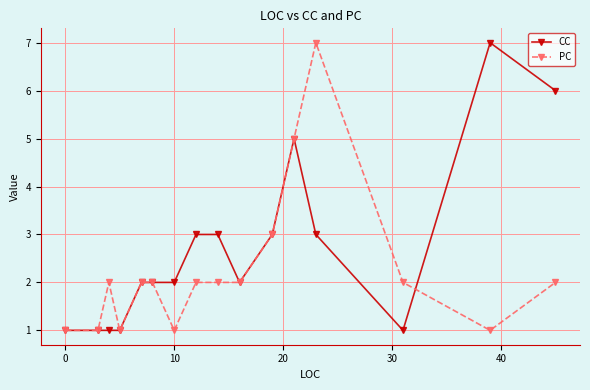

What is the difference between the maximum and second lowest values in the CC series?

6